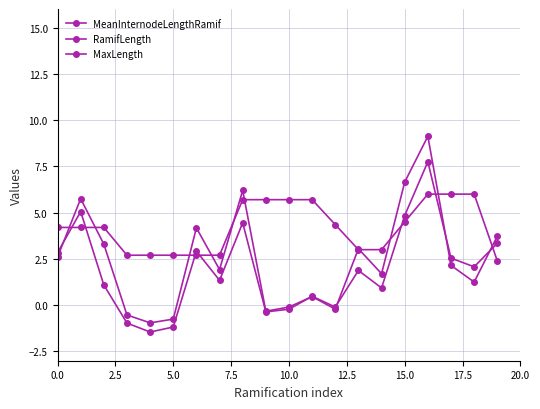

Does the chart have visible grid lines?

Yes